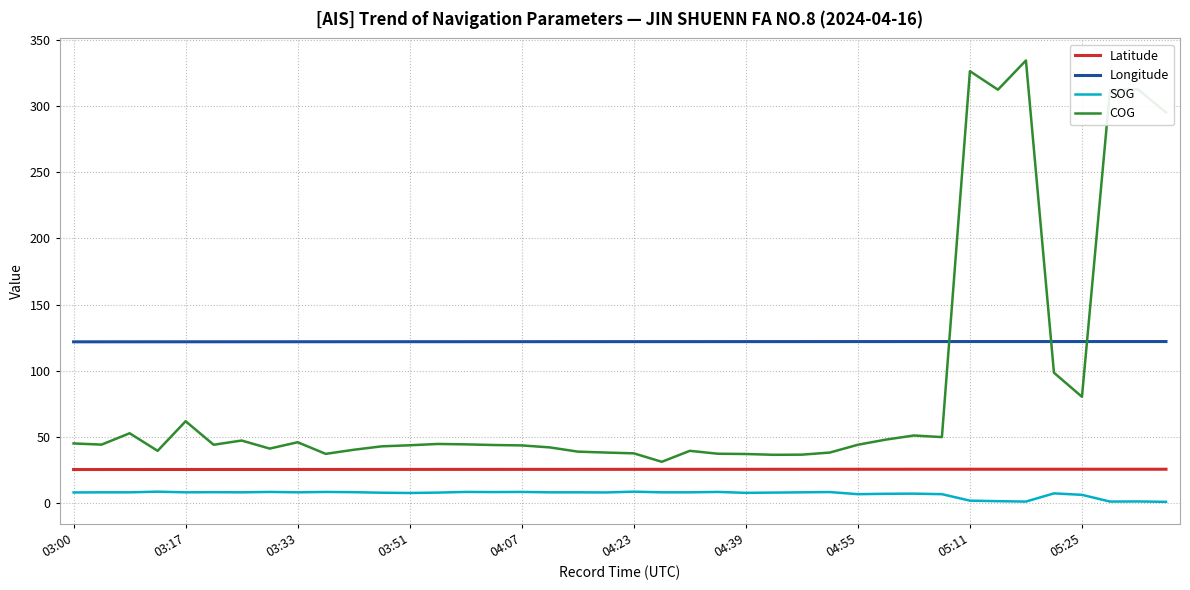

What is the minimum value for Latitude?

25.2